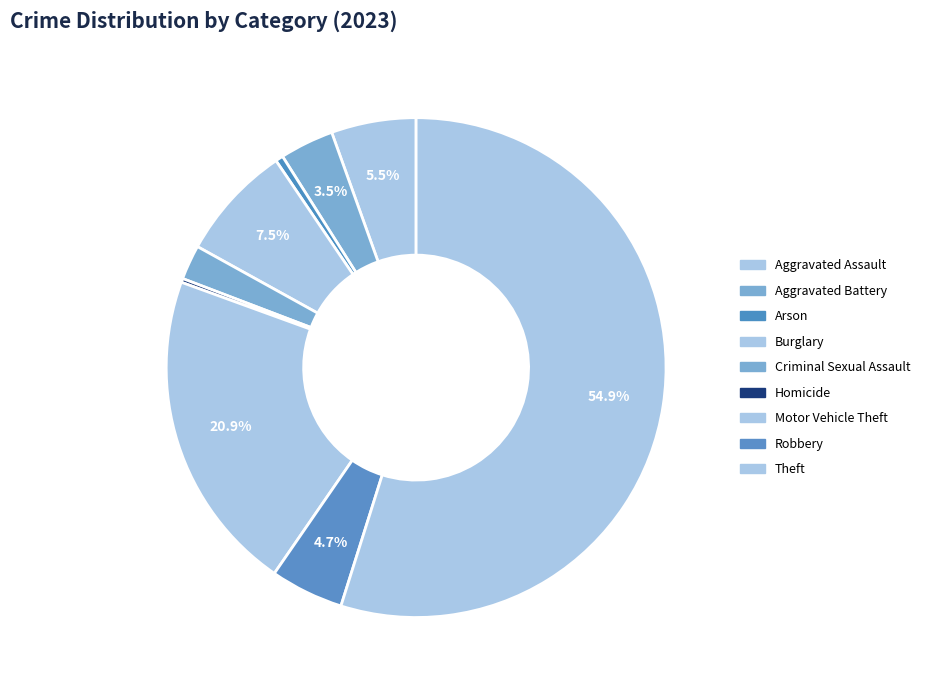

What percentage do Arson and Aggravated Battery together represent?

4.0%